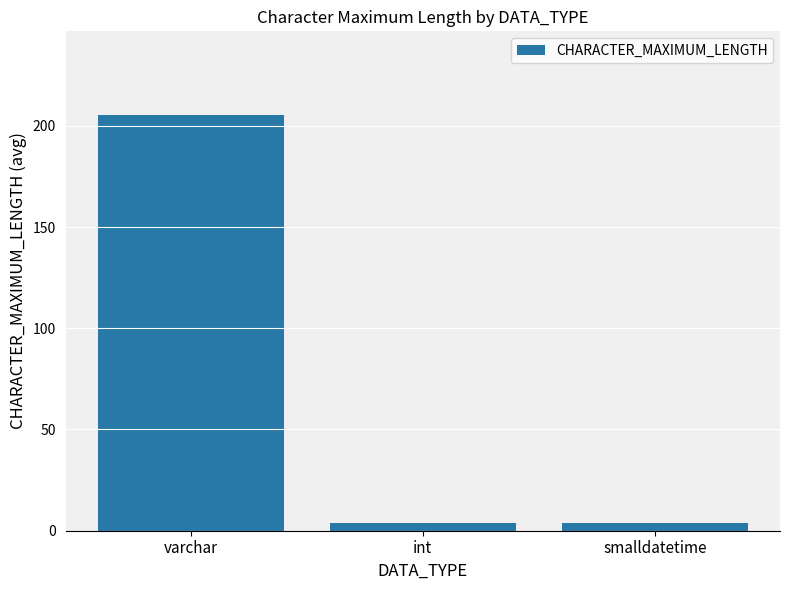

What value does the data have at smalldatetime?

4.0